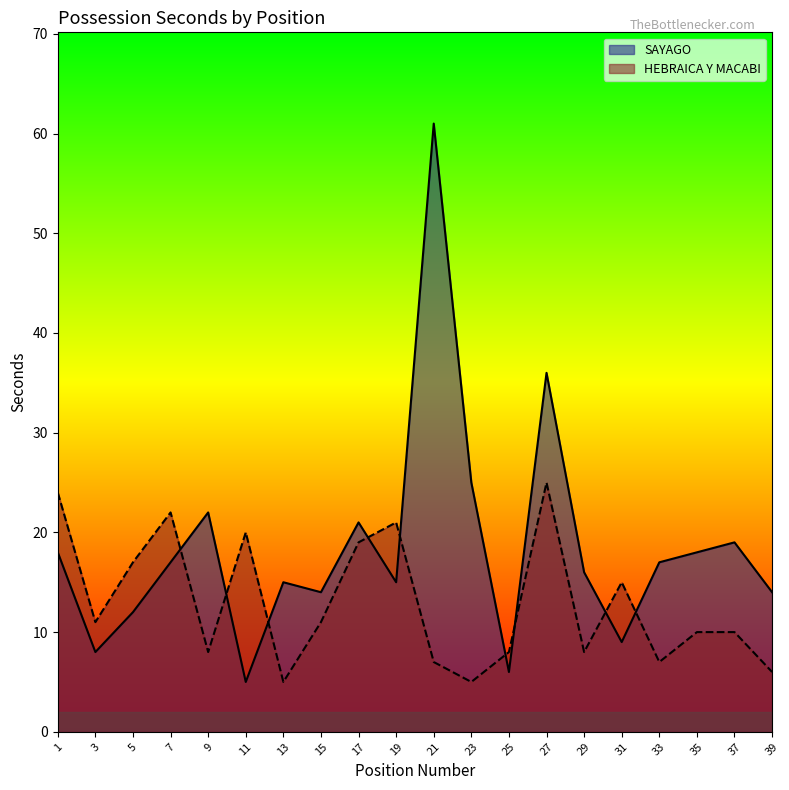

Between which two adjacent categories do SAYAGO and HEBRAICA Y MACABI first intersect?

7 and 9